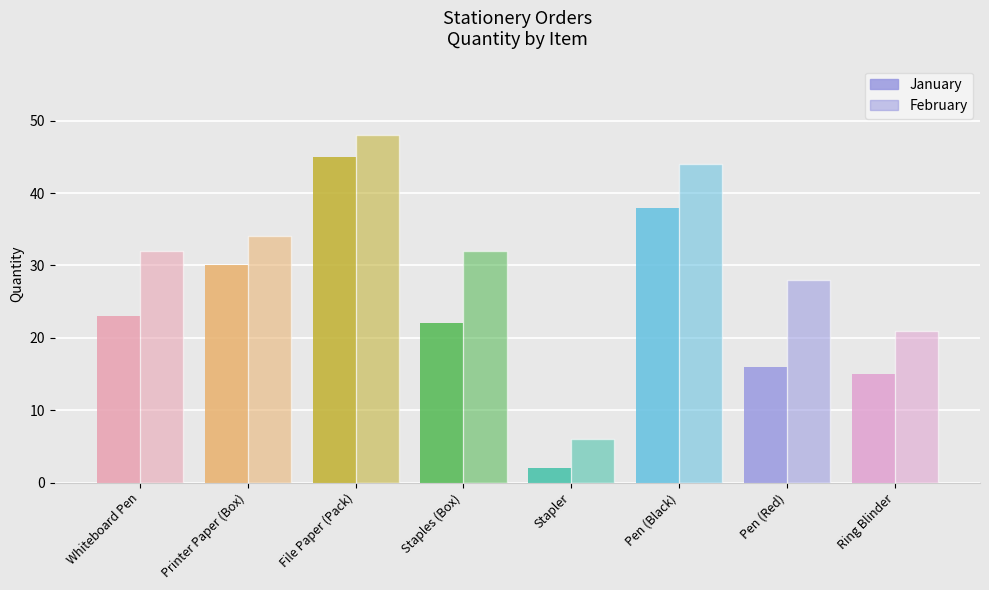

Which series has the largest total across all categories?

February